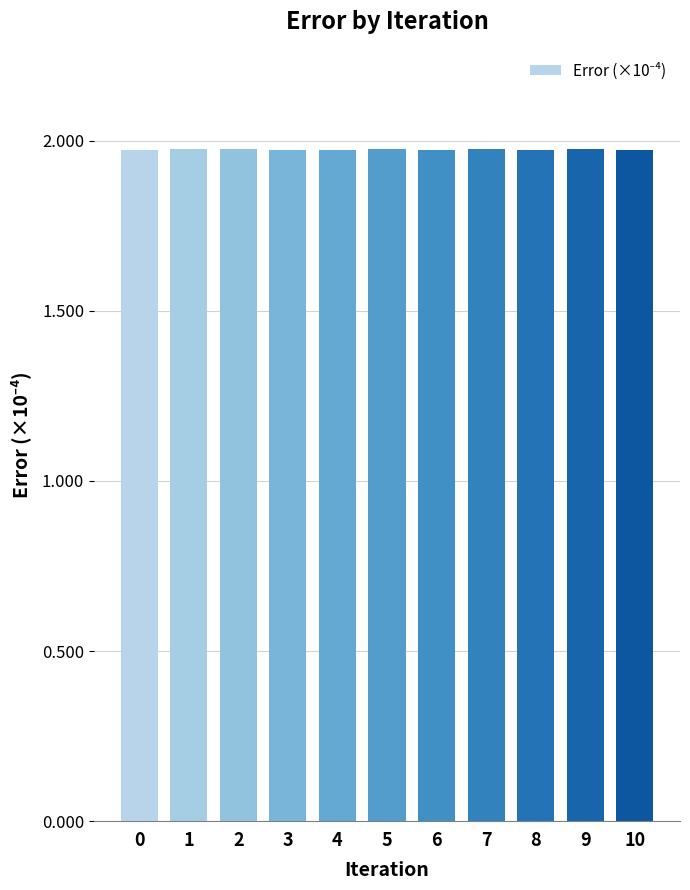

The value at 2 is 3.2. True or false?

False